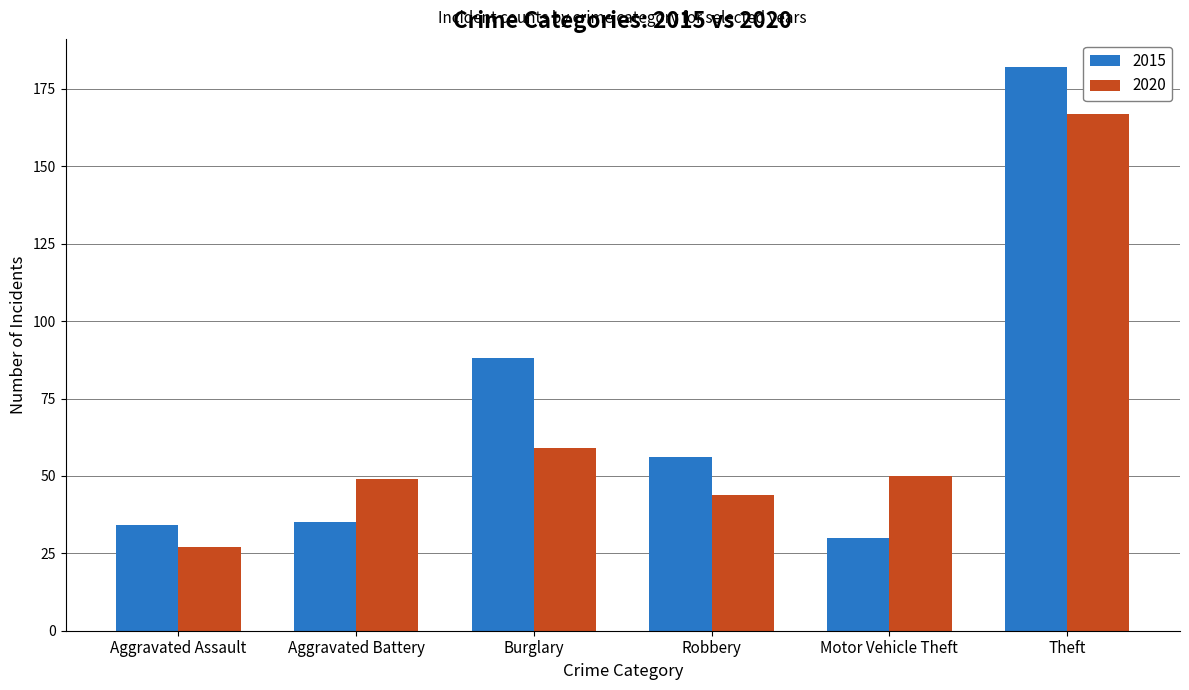

Are the bars horizontal?

No